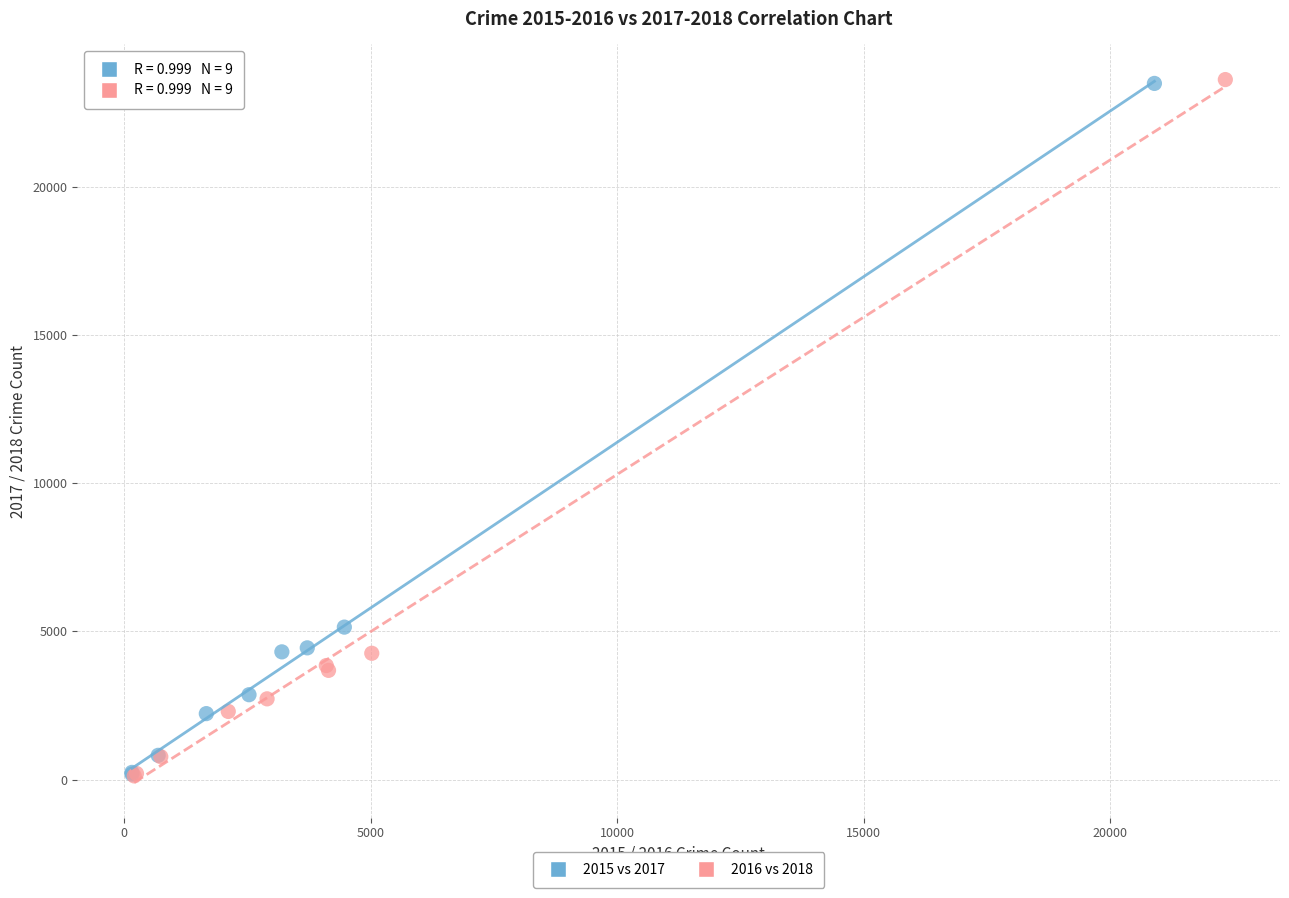

Which series has the largest Y range (max minus min)?

2016 vs 2018